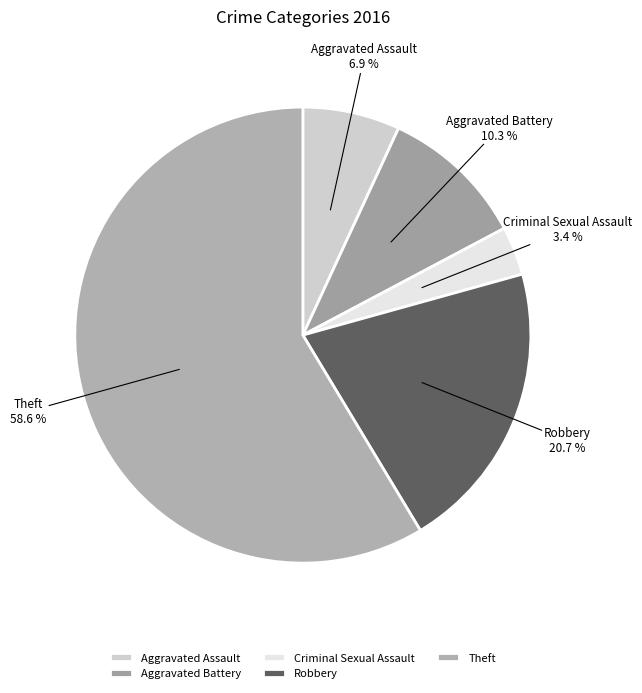

To the nearest percent, what is the difference between the Robbery and Criminal Sexual Assault slice percentages?

17%